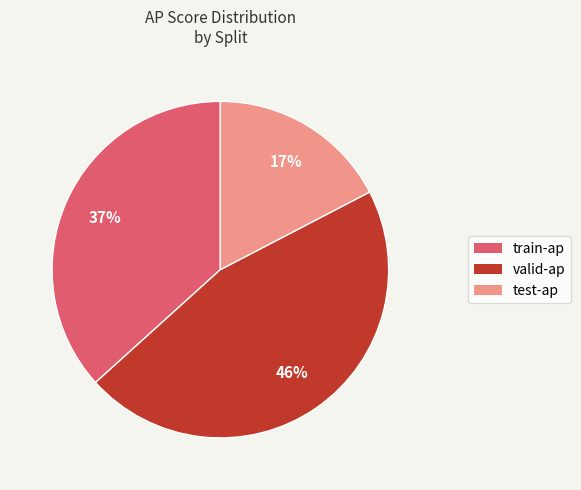

To the nearest percent, what percentage of the pie is valid-ap?

46%